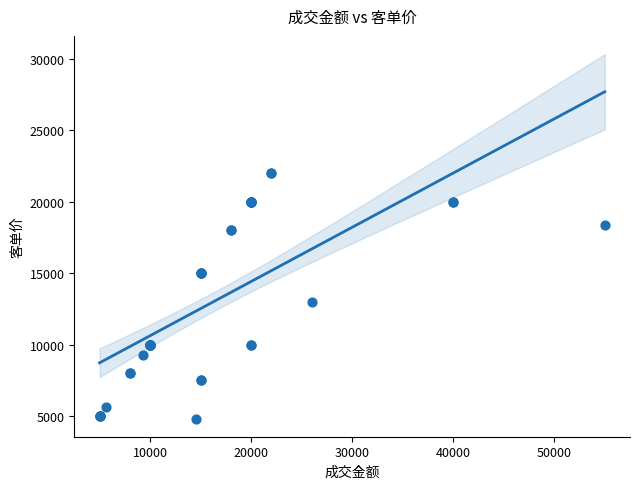

What Y value in the scatter plot is closest to 13417?

13000.1